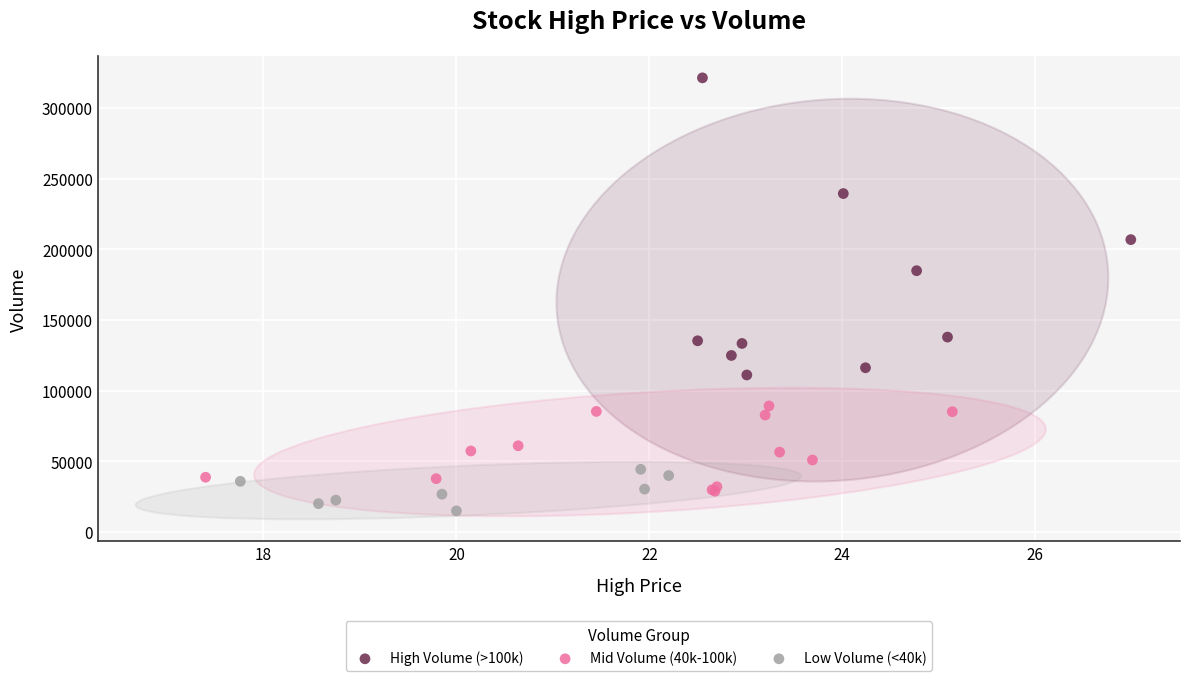

Which series reaches the minimum Y coordinate?

Low Volume (<40k)